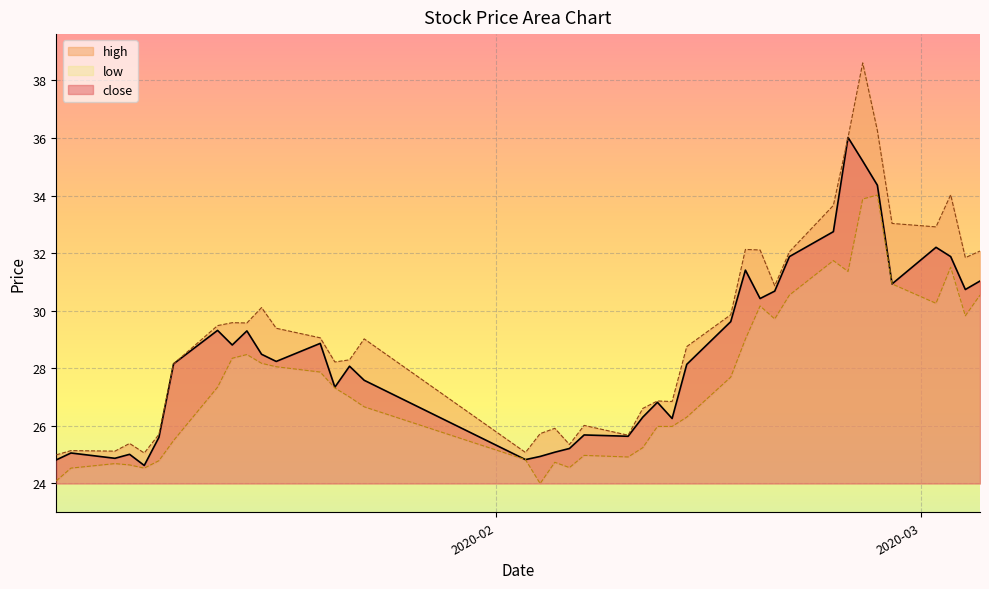

What is the total value across all series at 2020-02-11?

78.1